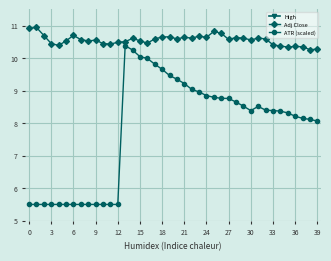

Reading left to right, list all the values displayed in this chart.

High: 13.6	13.5	13.4	13.2	13.0	13.6	13.2	13.5	13.1	13.0	13.1	13.0	13.1	13.1	13.0	12.9	13.0	12.9	13.1	13.0	13.1	13.1	13.0	13.2	13.1	13.2	13.2	13.1	13.0	13.1	13.0	13.1	13.0	13.0	12.8	12.7	12.6	12.6	12.6	12.5
Adj Close: 10.9	10.9	10.7	10.4	10.4	10.5	10.7	10.6	10.5	10.6	10.4	10.4	10.5	10.5	10.6	10.5	10.5	10.6	10.6	10.7	10.6	10.6	10.6	10.7	10.6	10.8	10.8	10.6	10.6	10.6	10.6	10.6	10.6	10.4	10.4	10.3	10.4	10.3	10.3	10.3
ATR (scaled): 5.5	5.5	5.5	5.5	5.5	5.5	5.5	5.5	5.5	5.5	5.5	5.5	5.5	10.4	10.2	10.0	10.0	9.8	9.7	9.5	9.4	9.2	9.0	9.0	8.8	8.8	8.8	8.8	8.6	8.5	8.4	8.5	8.4	8.4	8.4	8.3	8.2	8.1	8.1	8.1